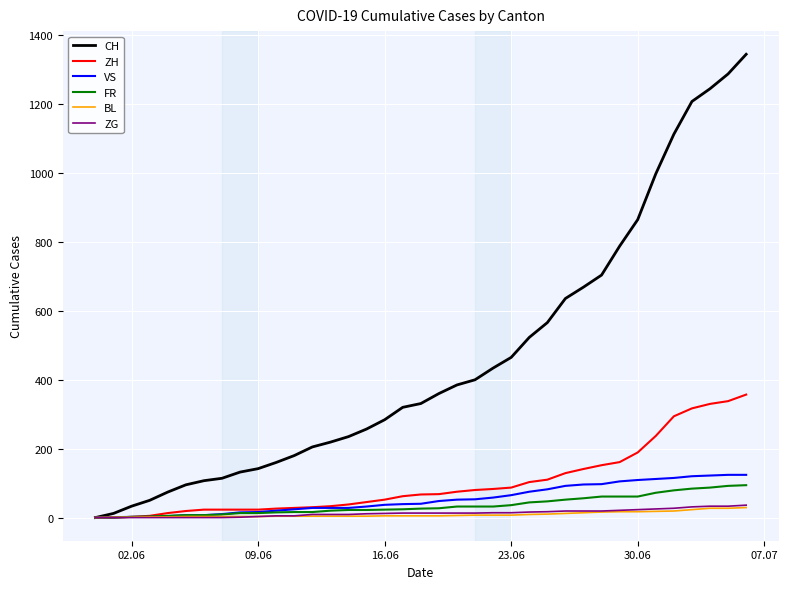

Which series has the largest range (max minus min)?

CH